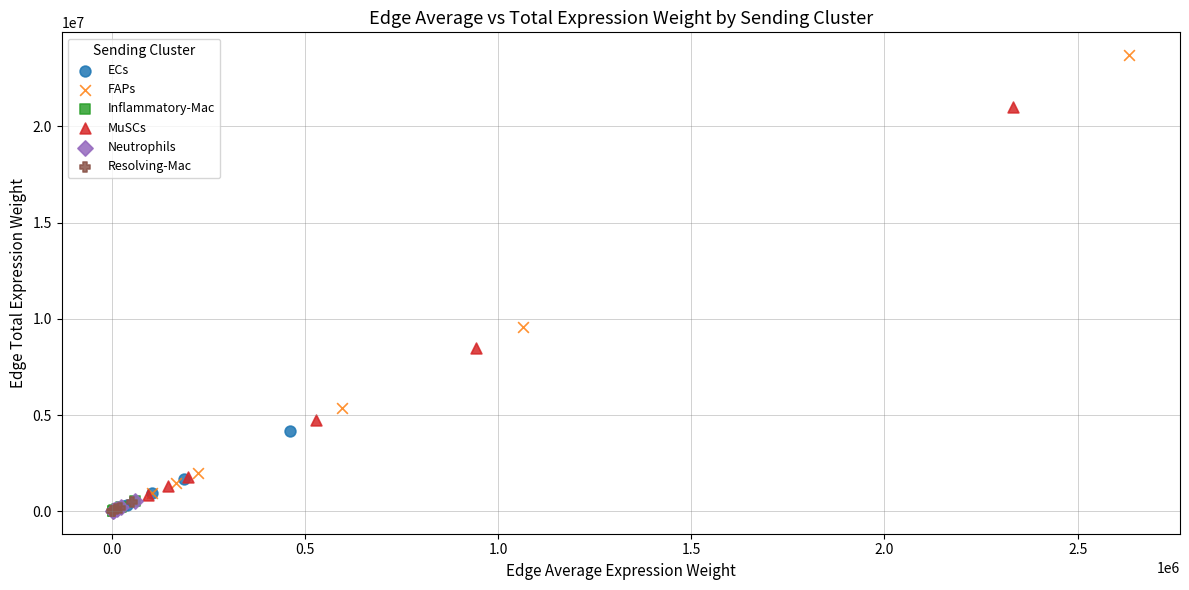

Which series has the widest spread of Y values?

FAPs